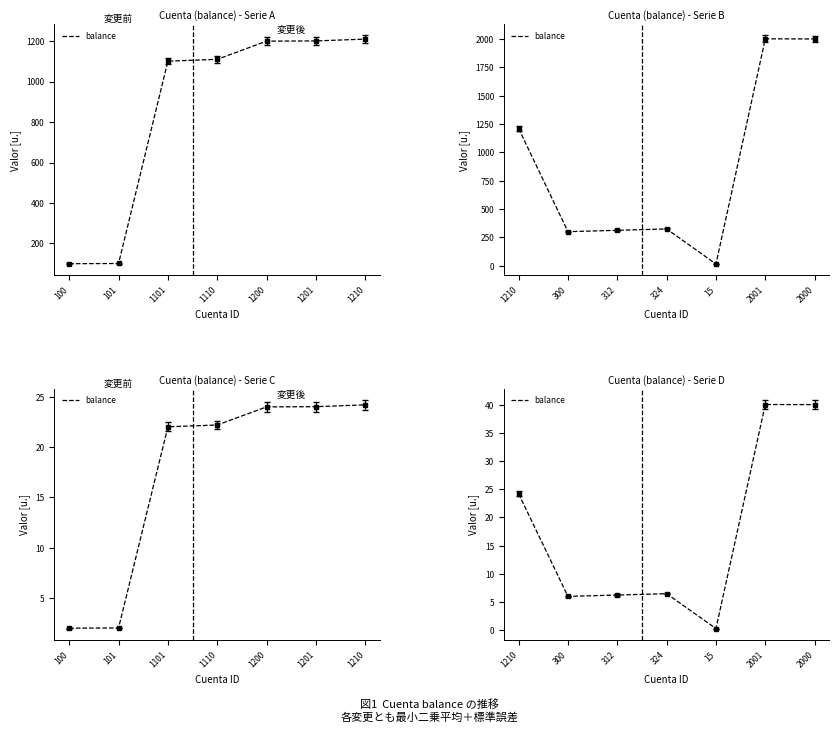

Is it true that the value at 1210 is 39.9?

False